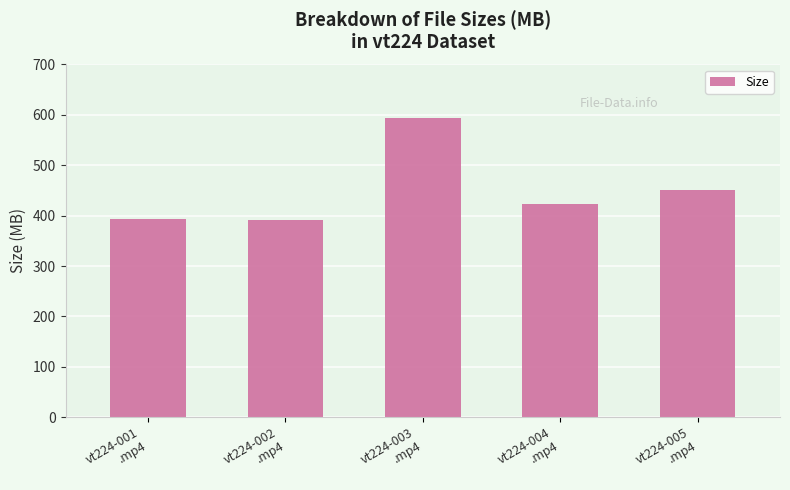

What is the difference between the second highest and second lowest values?

57.9